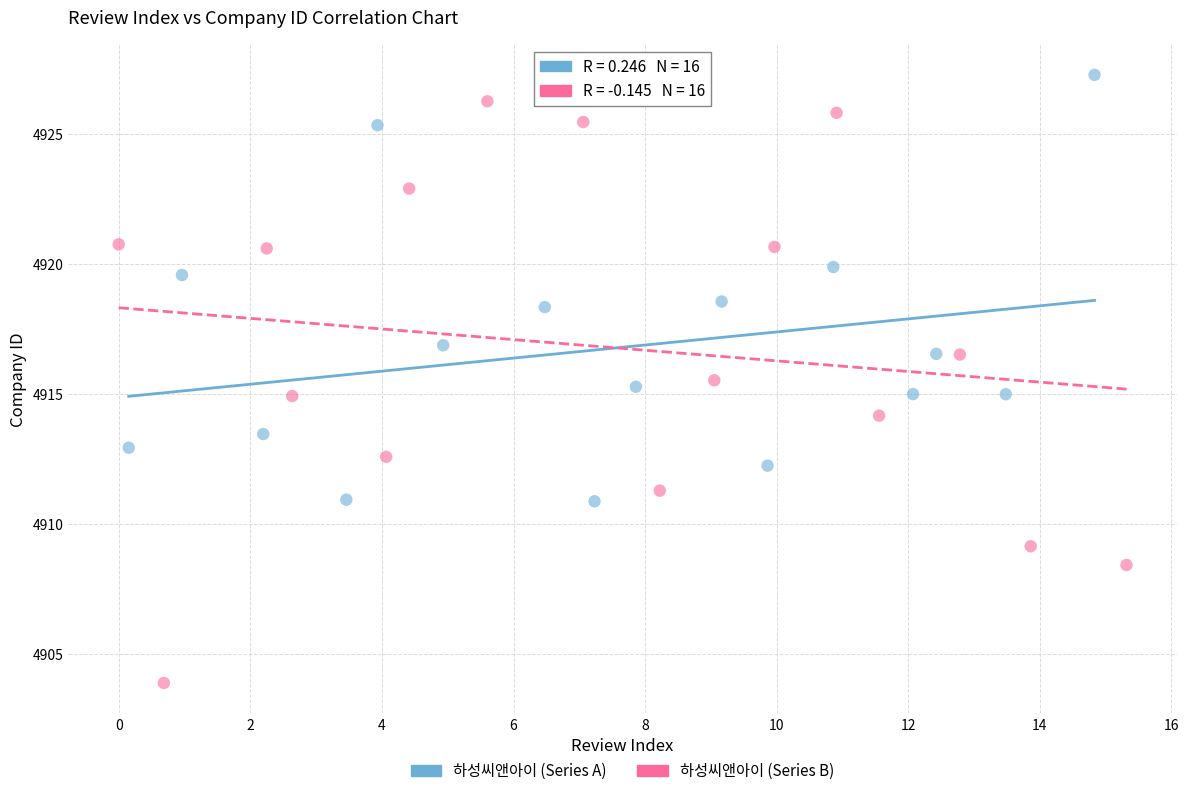

Which series has the widest spread of Y values?

하성씨앤아이 (Series B)